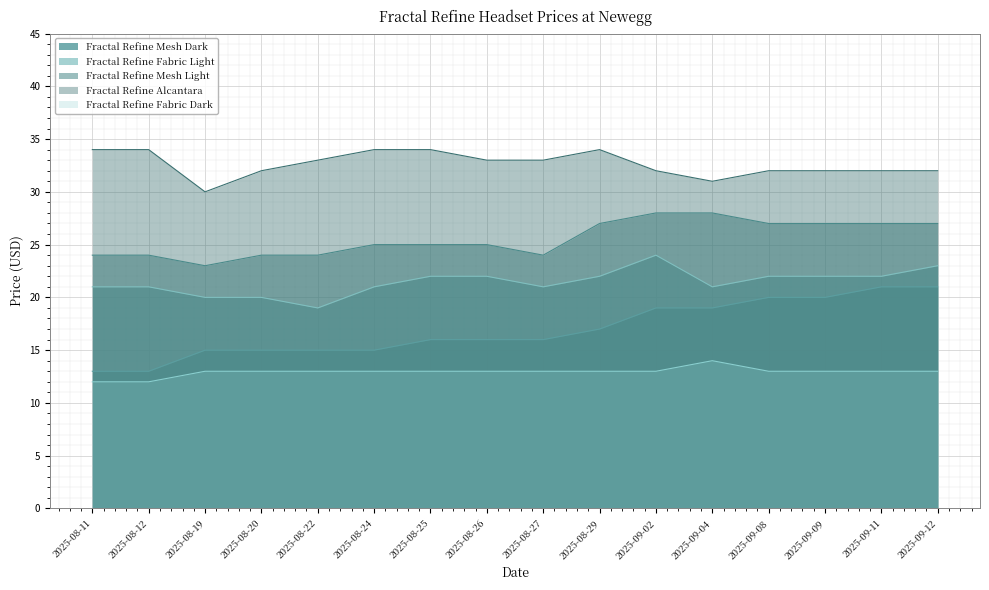

Which has a higher value, 2025-08-19 or 2025-09-08?

2025-09-08